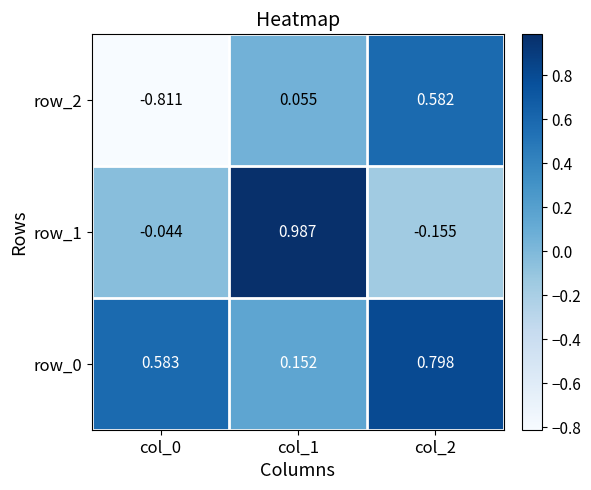

Is the value of row_1 at col_0 greater than the value of row_2 at col_1?

No